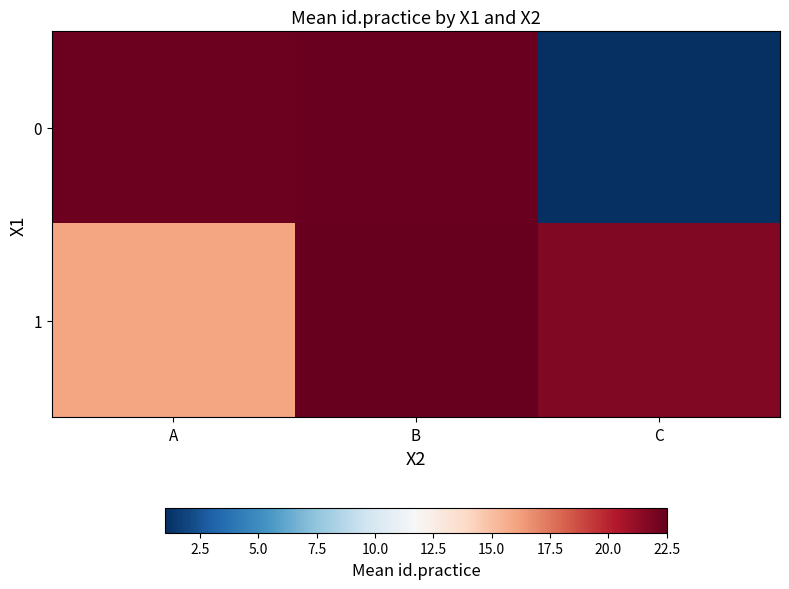

Reading right to left, transcribe all the data shown in this chart.

0: C=1.0	B=22.3	A=22.3
1: C=21.7	B=22.5	A=16.0